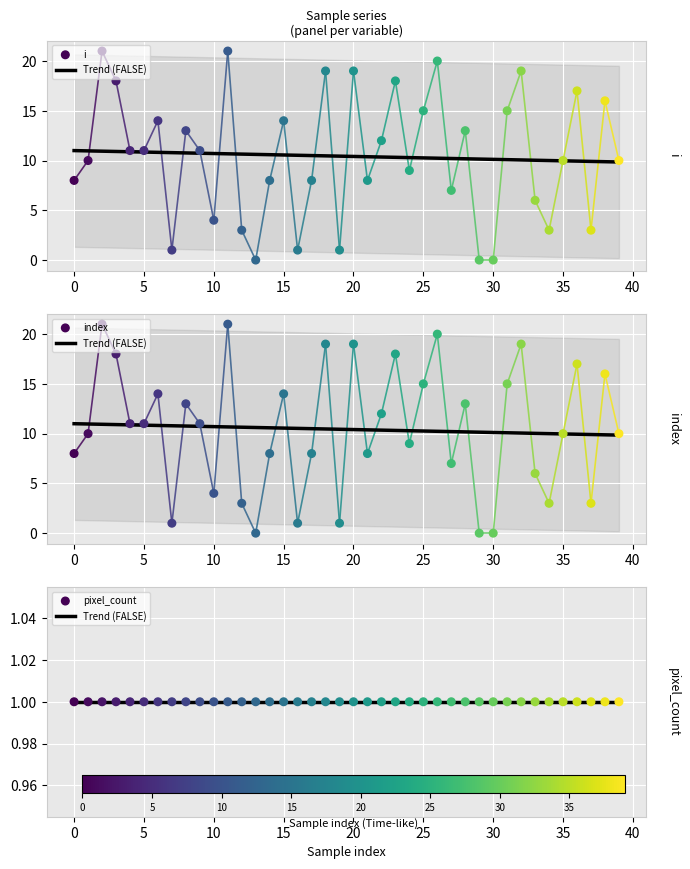

At how many categories does at least one series exceed 16?

9